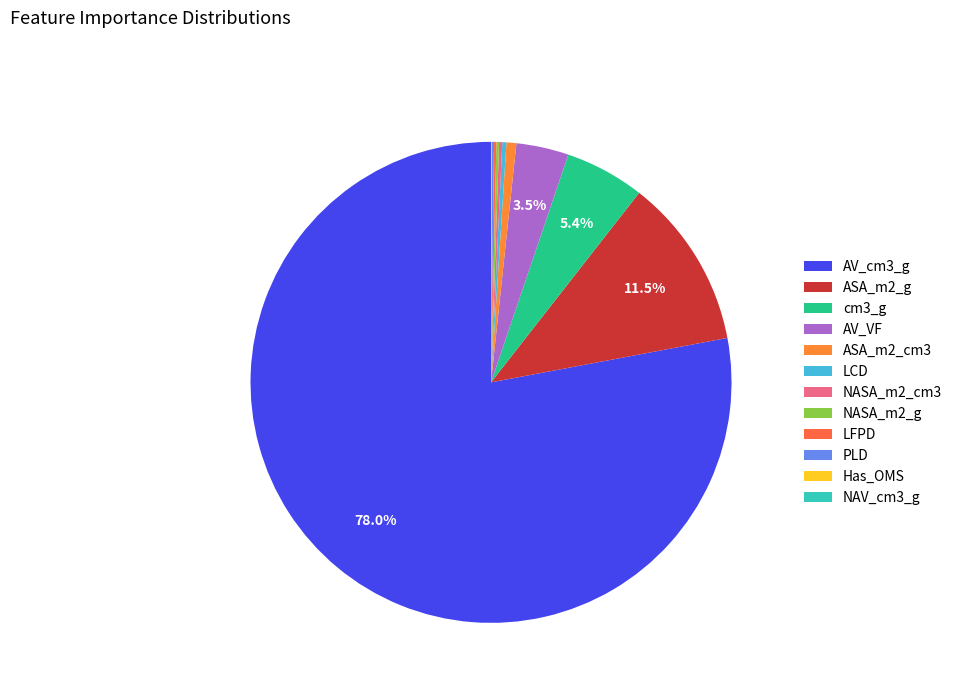

True or false: NAV_cm3_g accounts for 12% of the total.

False